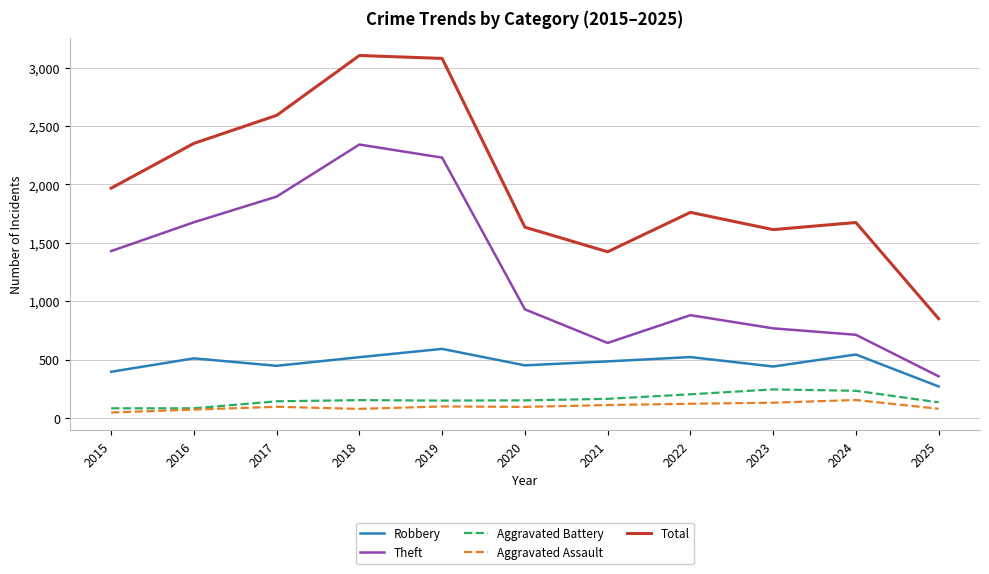

True or false: Theft and Robbery intersect in this chart.

False